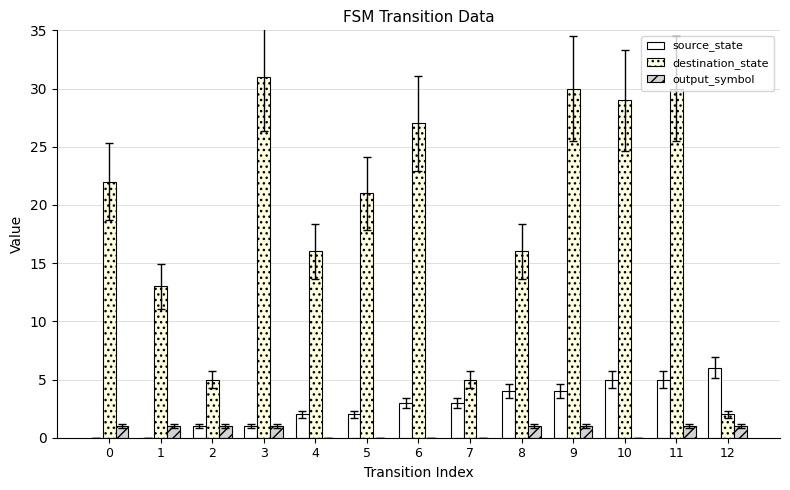

Reading left to right, what are all the values shown in this chart?

source_state: 0=0	1=0	2=1	3=1	4=2	5=2	6=3	7=3	8=4	9=4	10=5	11=5	12=6
destination_state: 0=22	1=13	2=5	3=31	4=16	5=21	6=27	7=5	8=16	9=30	10=29	11=30	12=2
output_symbol: 0=1	1=1	2=1	3=1	4=0	5=0	6=0	7=0	8=1	9=1	10=0	11=1	12=1